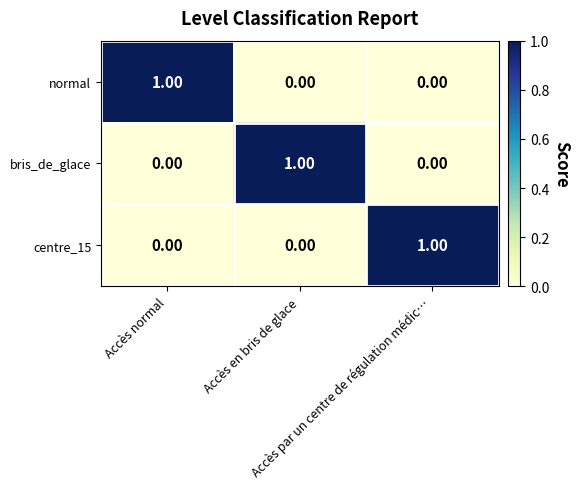

What is the difference between the highest and lowest values at Accès par un centre de régulation médic…?

1